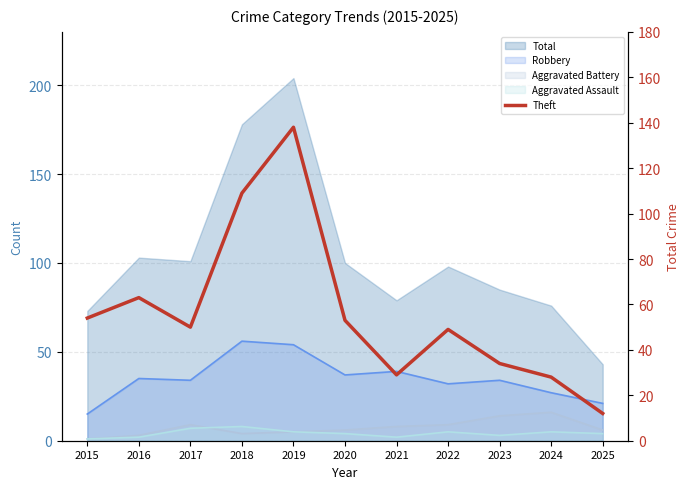

List the labels in order of value, largest first.

2019, 2018, 2016, 2015, 2020, 2017, 2022, 2023, 2021, 2024, 2025